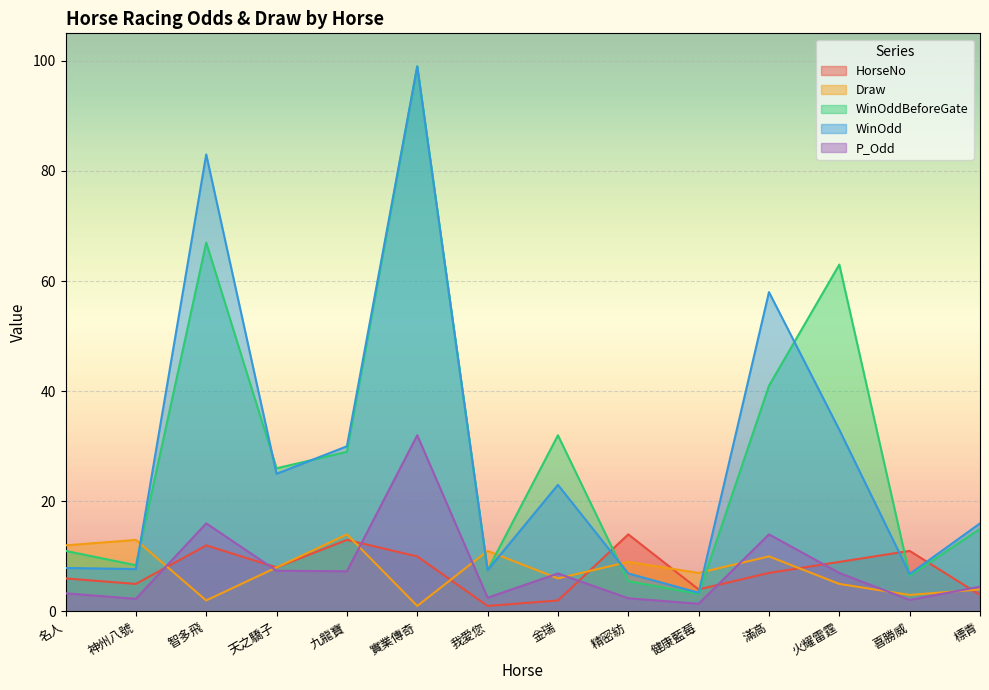

Reading left to right, transcribe all the data shown in this chart.

HorseNo: 6.0	5.0	12.0	8.0	13.0	10.0	1.0	2.0	14.0	4.0	7.0	9.0	11.0	3.0
Draw: 12.0	13.0	2.0	8.0	14.0	1.0	11.0	6.0	9.0	7.0	10.0	5.0	3.0	4.0
WinOddBeforeGate: 11.0	8.4	67.0	26.0	29.0	99.0	7.5	32.0	5.5	3.2	41.0	63.0	6.5	15.0
WinOdd: 7.9	7.7	83.0	25.0	30.0	99.0	7.5	23.0	6.9	3.4	58.0	33.0	6.8	16.0
P_Odd: 3.3	2.3	16.0	7.4	7.3	32.0	2.5	6.9	2.4	1.4	14.0	7.0	2.1	4.5